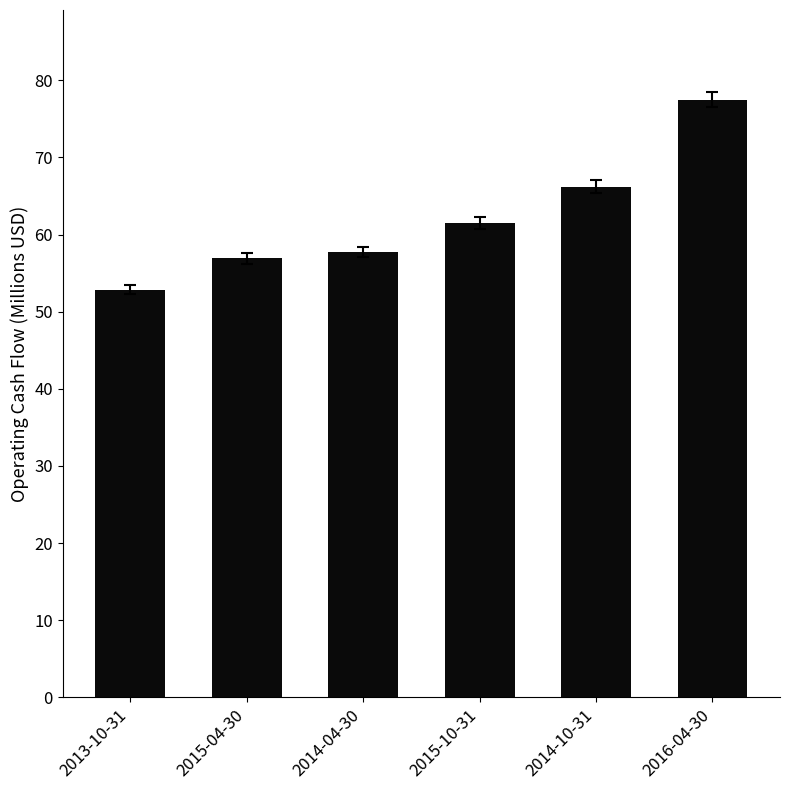

What is the change in value from 2013-10-31 to 2016-04-30?

+24.6